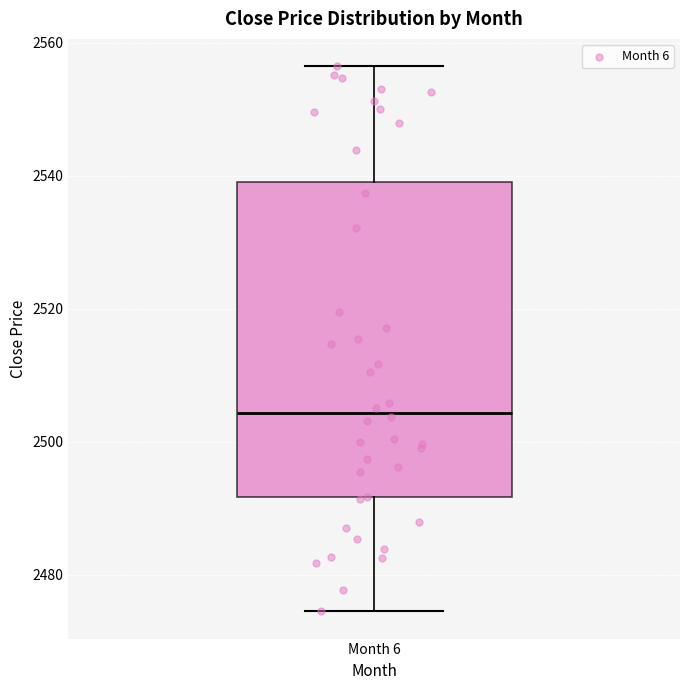

Read this box plot against the y-axis: the position of the median line, the range covered by the box, and the ends of both whiskers. The values are not printed on the chart, so give them approximately, as read against the axis.

median 2504, box 2492 to 2540, whiskers 2474 to 2556